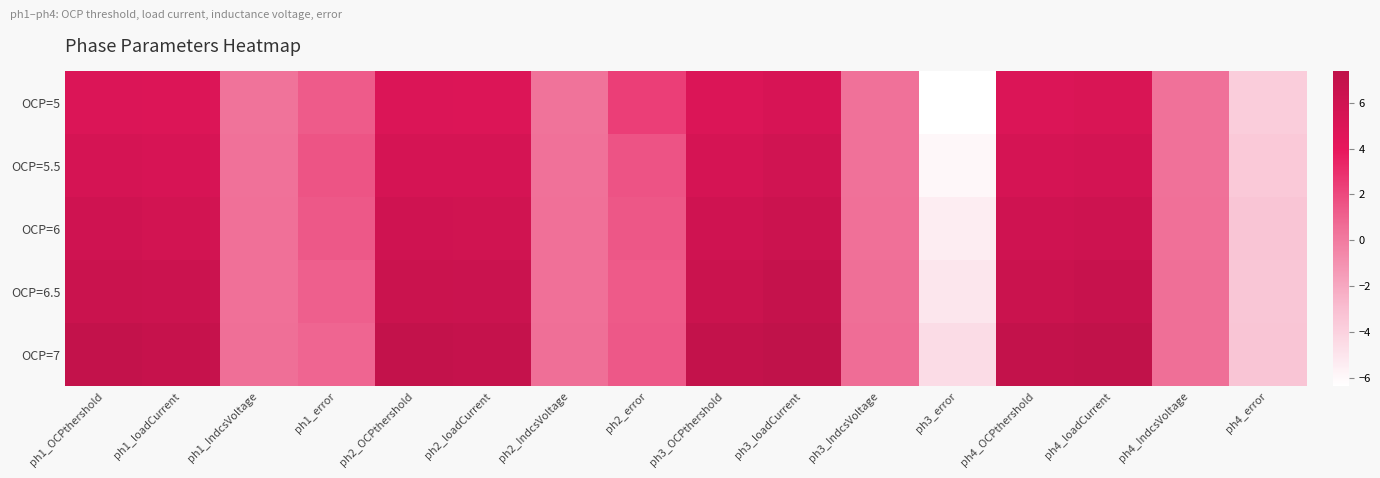

Between ph3_loadCurrent and ph1_IndcsVoltage, which is larger?

ph3_loadCurrent